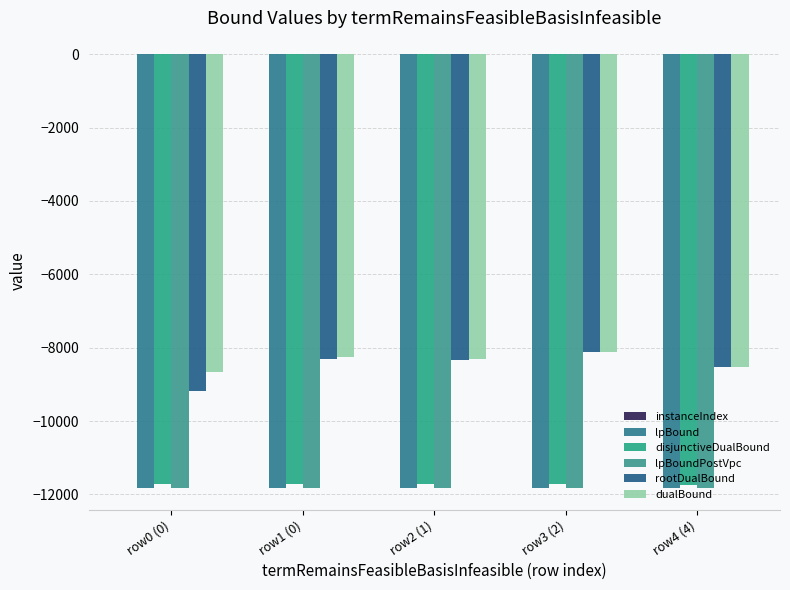

How many distinct data groups are displayed?

6